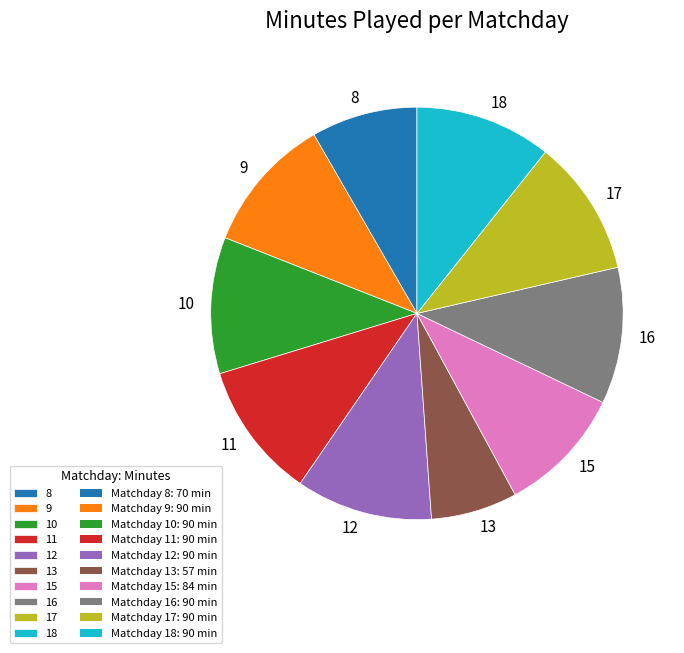

Is there a majority slice in this chart?

No